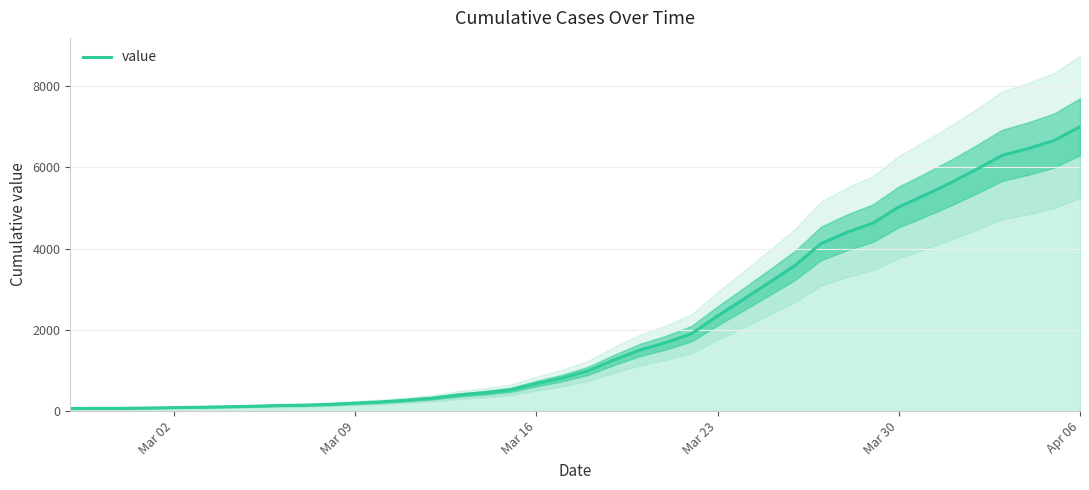

The value of value at Mar 30 is 2798. True or false?

False